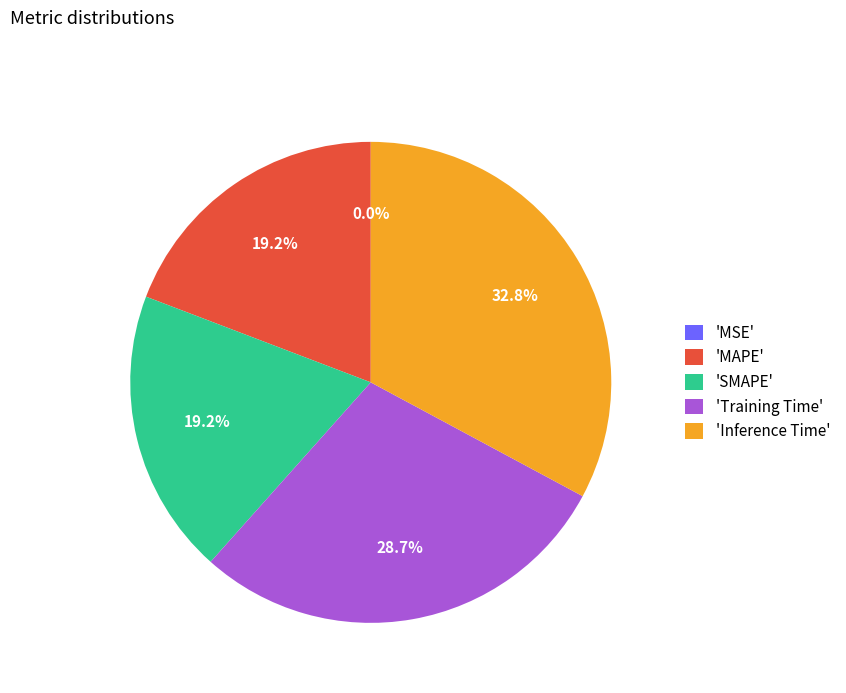

Is there any slice that represents more than half of the pie?

No